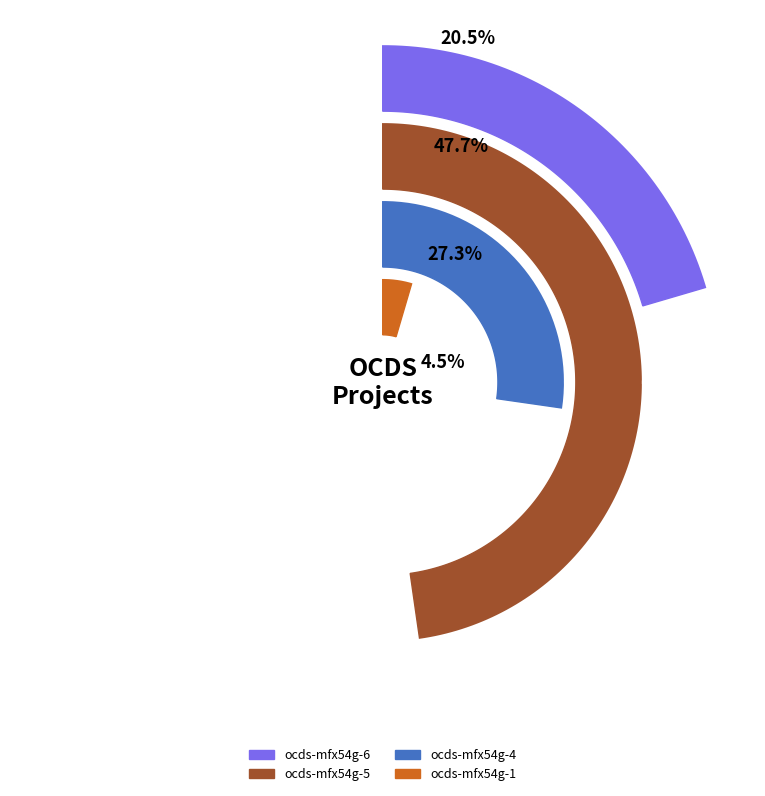

What is the ratio of the value at ocds-mfx54g-6 to the value at ocds-mfx54g-5?

0.4